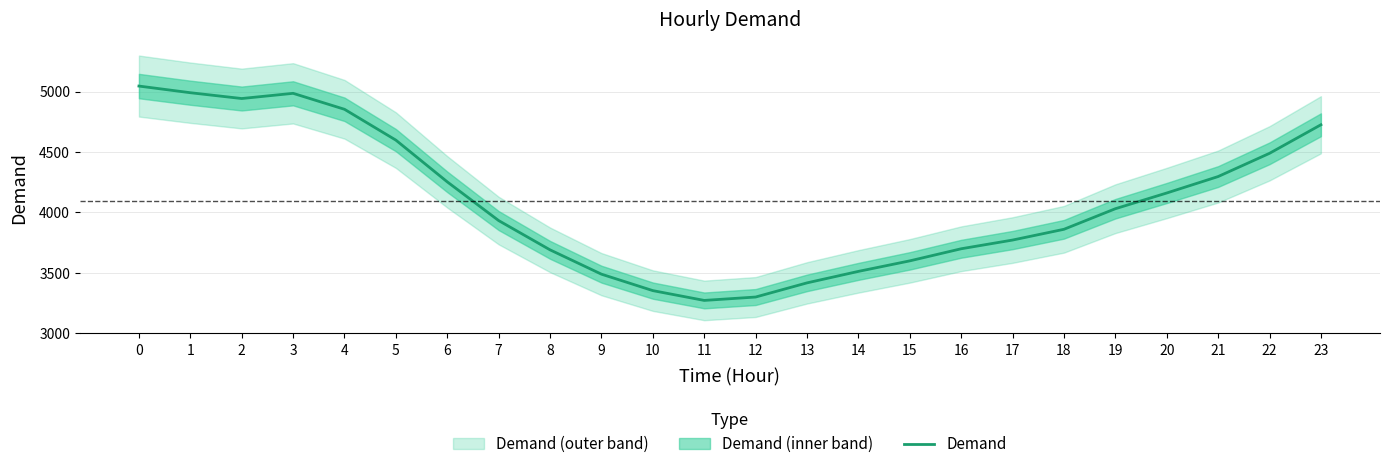

Rank the categories by value from highest to lowest.

0, 1, 3, 2, 4, 23, 5, 22, 21, 6, 20, 19, 7, 18, 17, 16, 8, 15, 14, 9, 13, 10, 12, 11